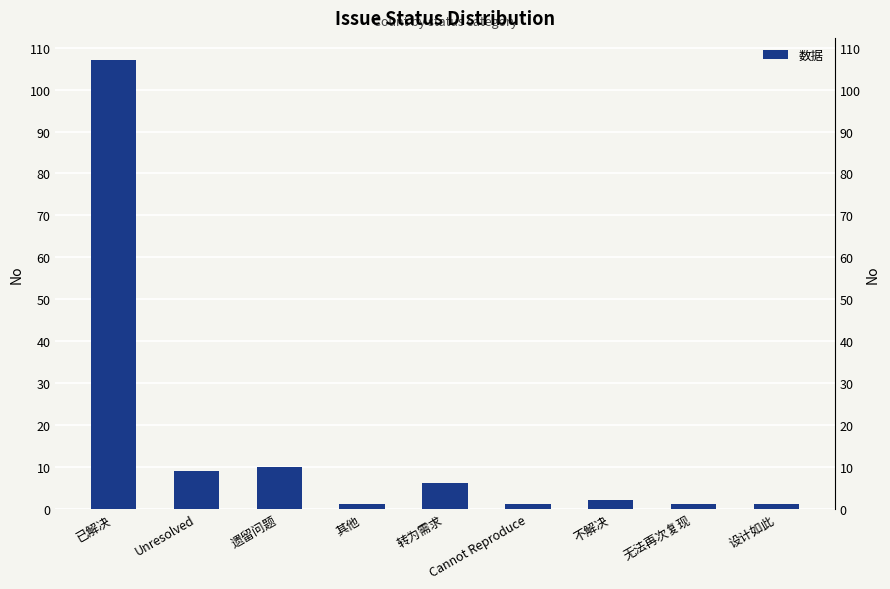

Rank the categories by value from highest to lowest.

已解决, 遗留问题, Unresolved, 转为需求, 不解决, 其他, Cannot Reproduce, 无法再次复现, 设计如此